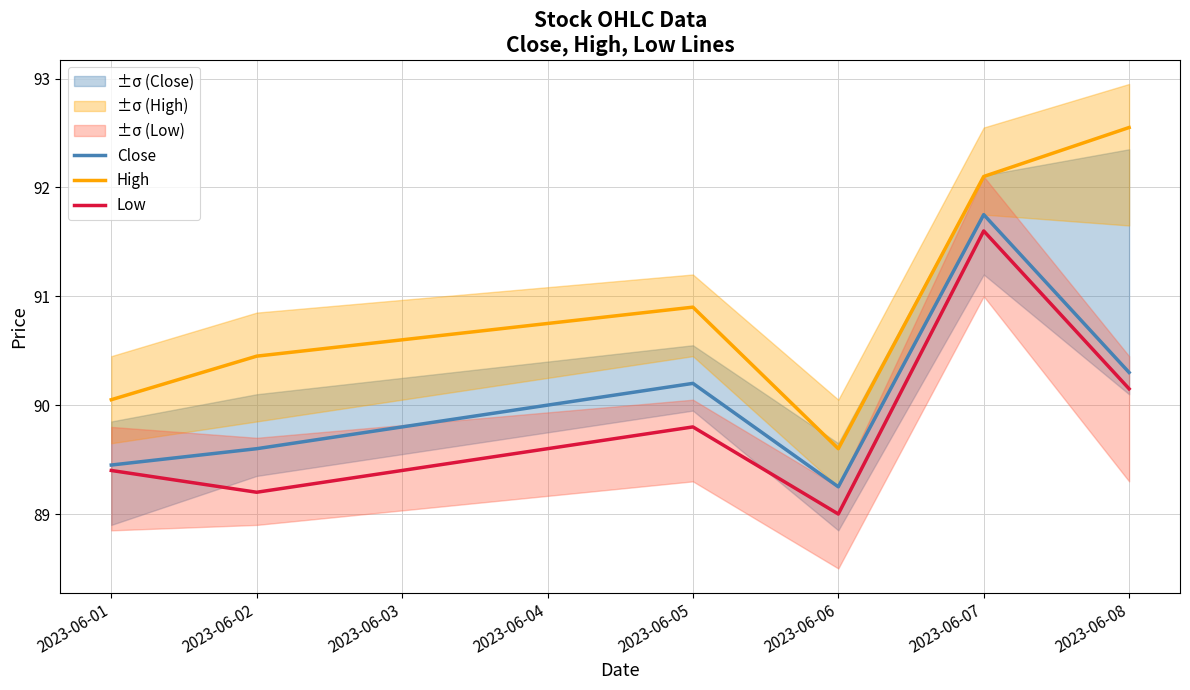

True or false: Close and High cross at least once.

False